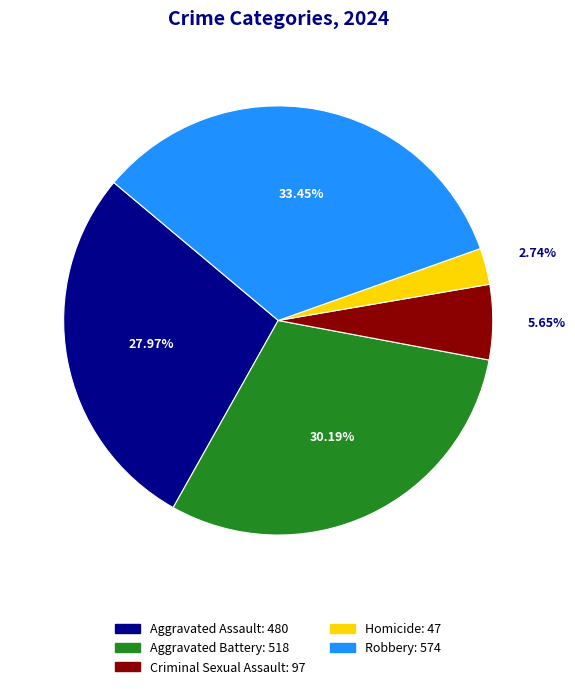

To the nearest percent, what portion does Criminal Sexual Assault represent?

6%